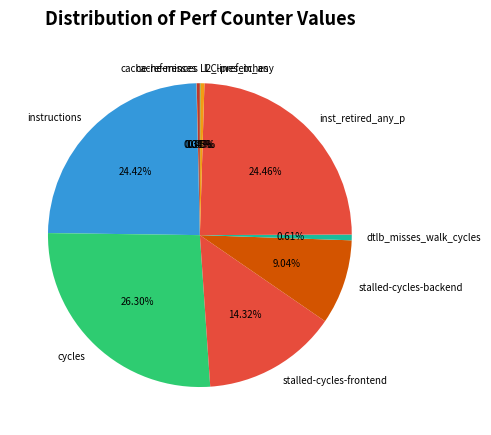

Is there any slice that represents more than half of the pie?

No